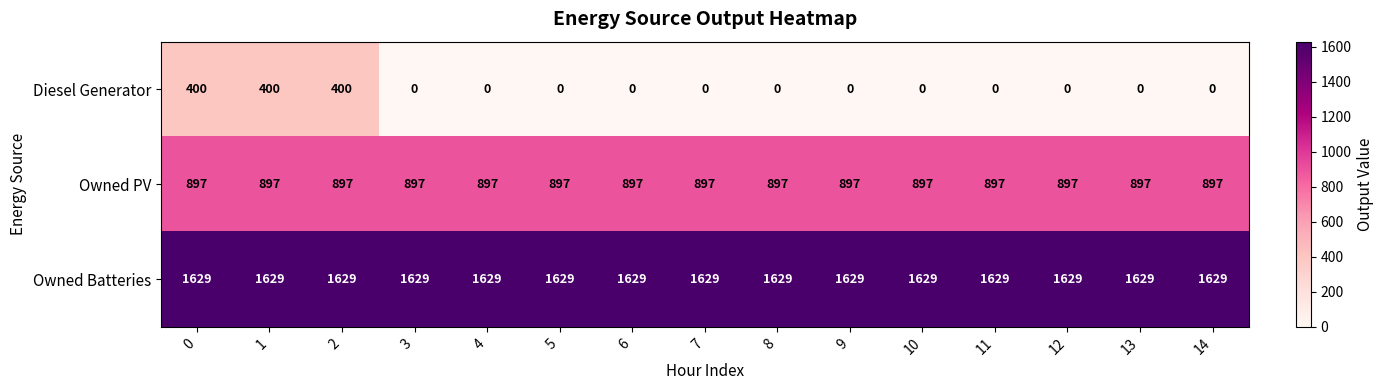

What is the sum of all Owned Batteries values?

24435